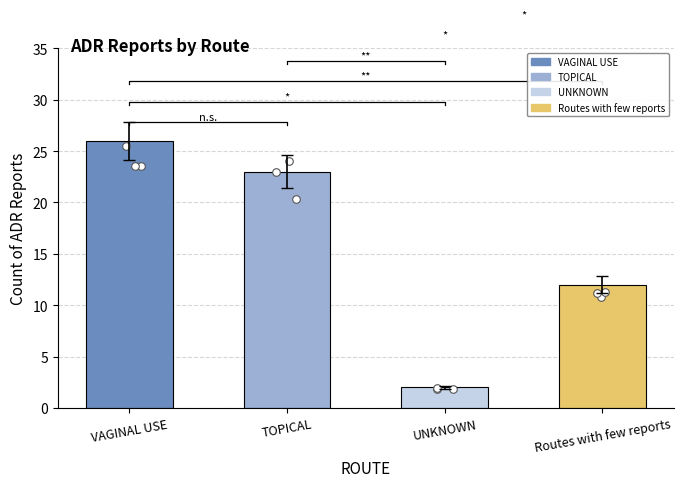

Between UNKNOWN and Routes with few reports, which is larger?

Routes with few reports